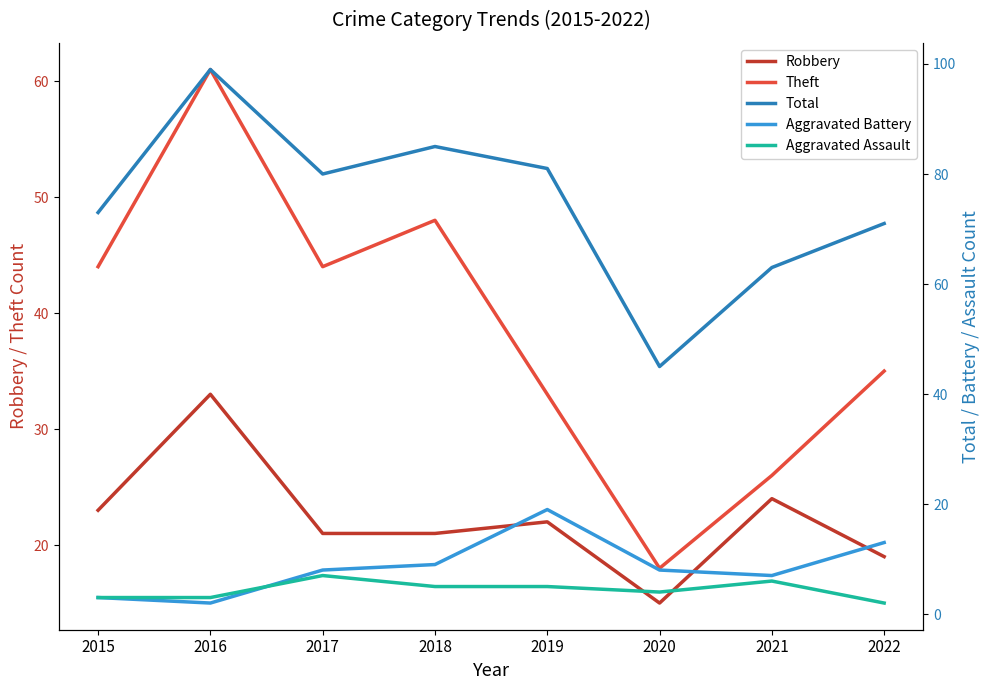

How many intersections are there between Aggravated Battery and Aggravated Assault?

1